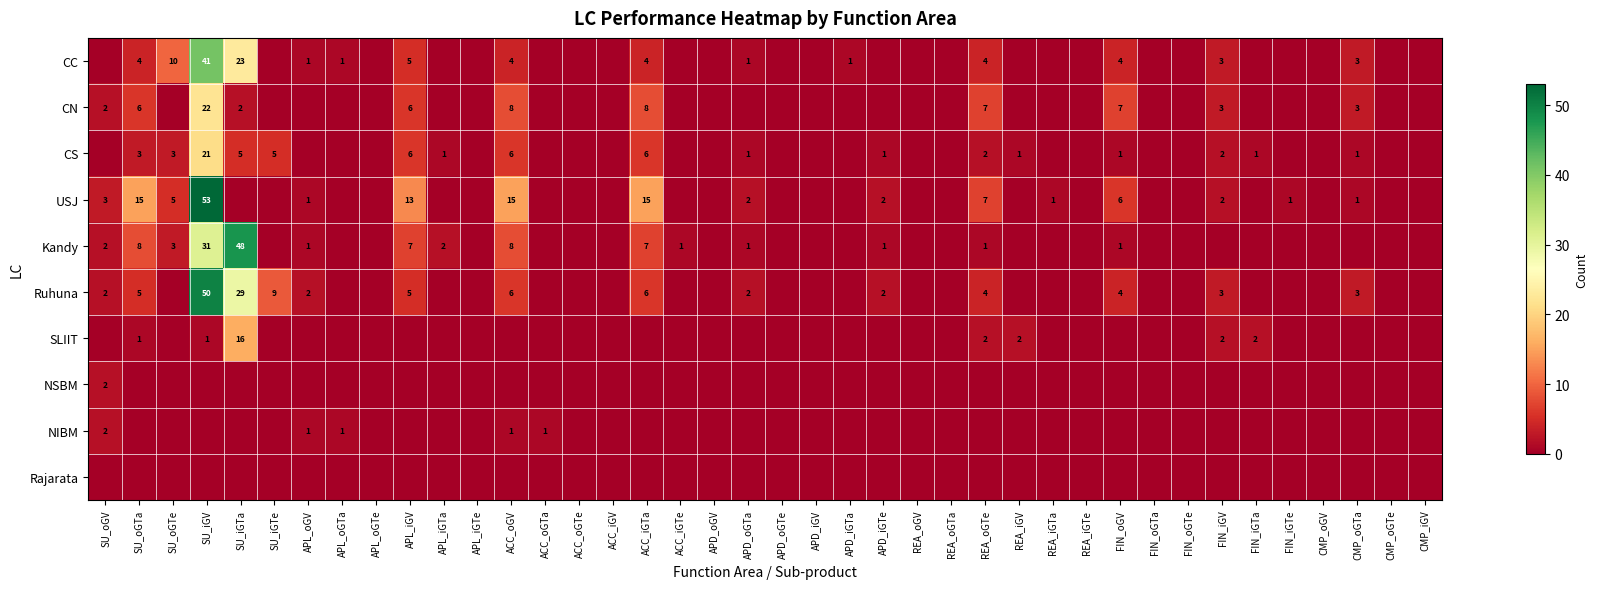

The USJ series shows 1 at CMP_oGTa. True or false?

True